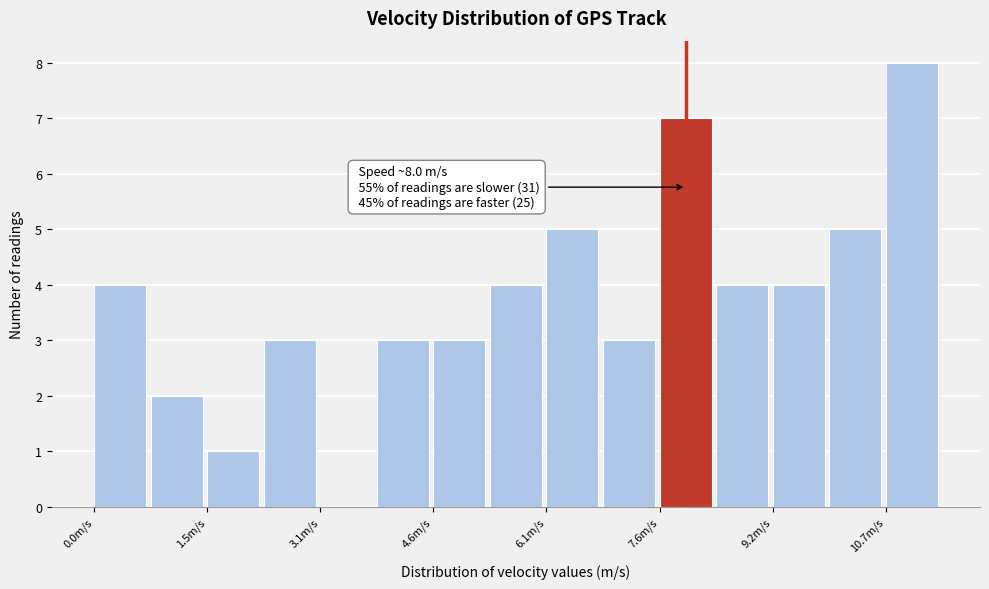

Around what value on the x-axis is the tallest bar? Give the approximate position of its centre, as read against the axis.

11.0